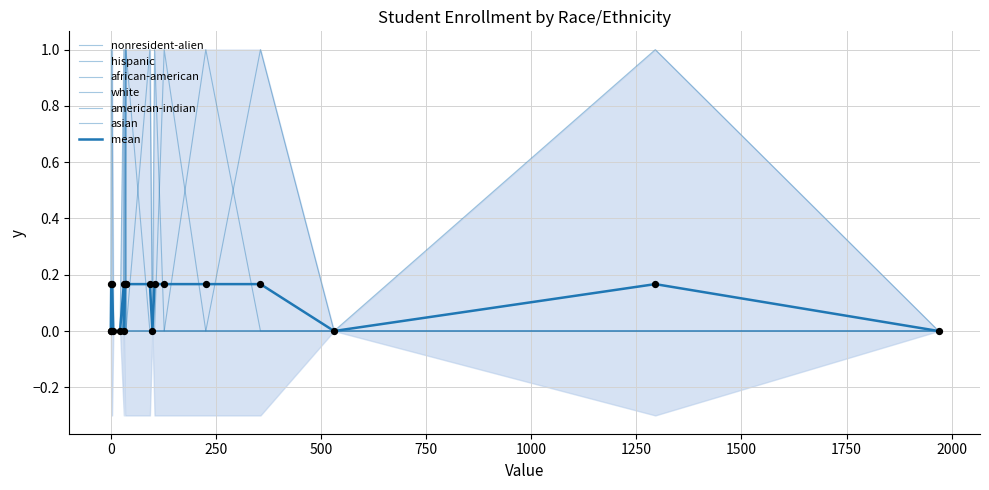

Which series contains the highest Y value?

nonresident-alien